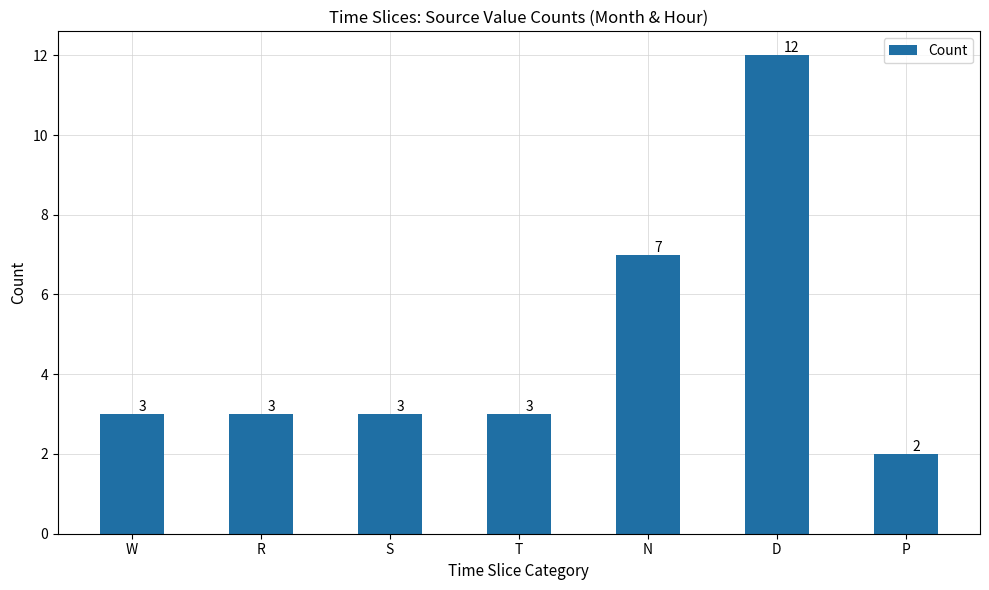

What is the approximate value at W, to the nearest 5?

5